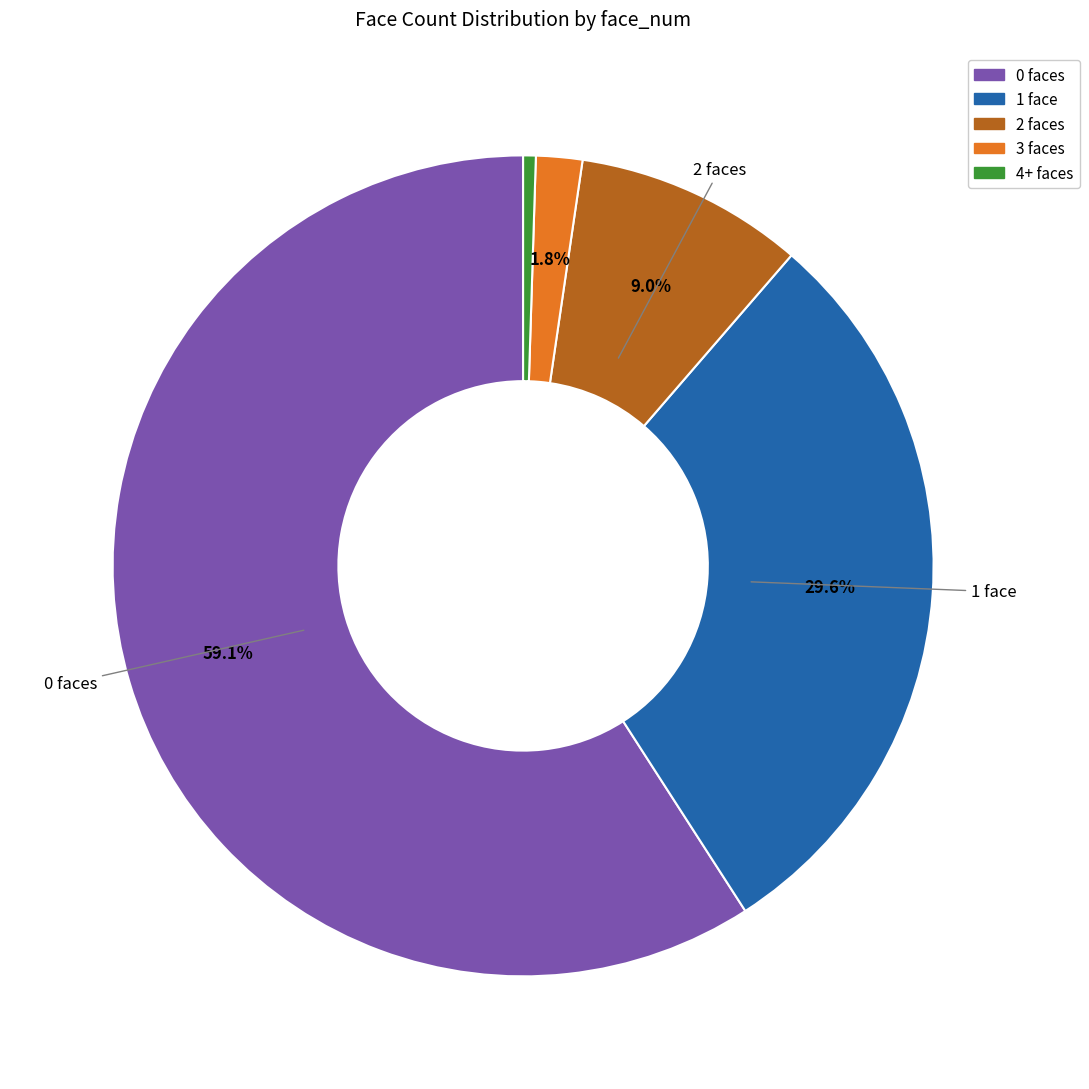

What is the smallest slice in the pie chart?

4+